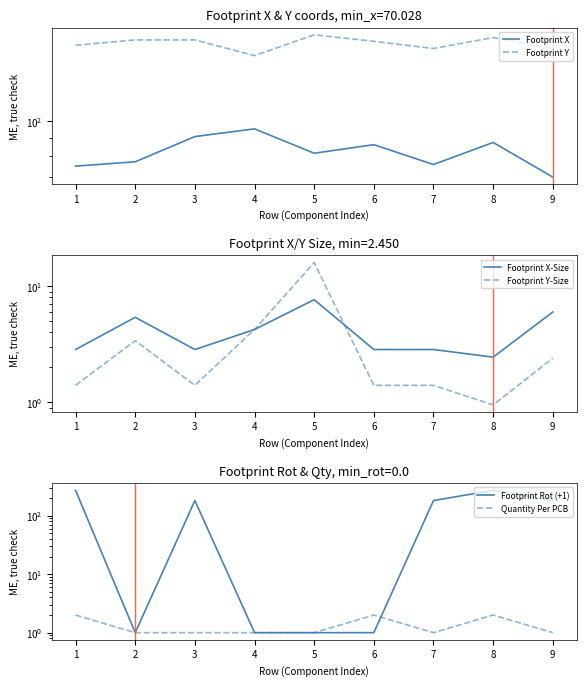

True or false: Footprint Y has a value of 281.7 at 6.

False